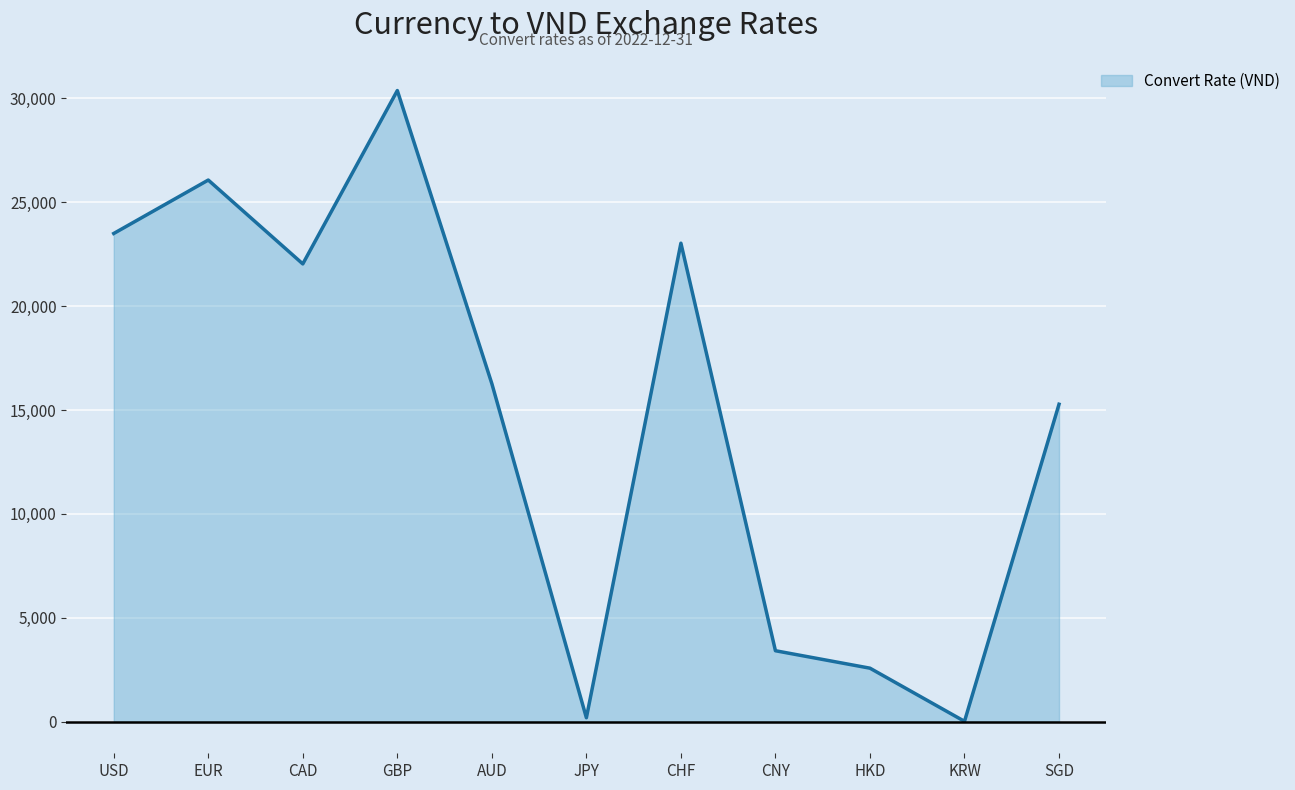

What is the change in value from EUR to KRW?

-26052.8